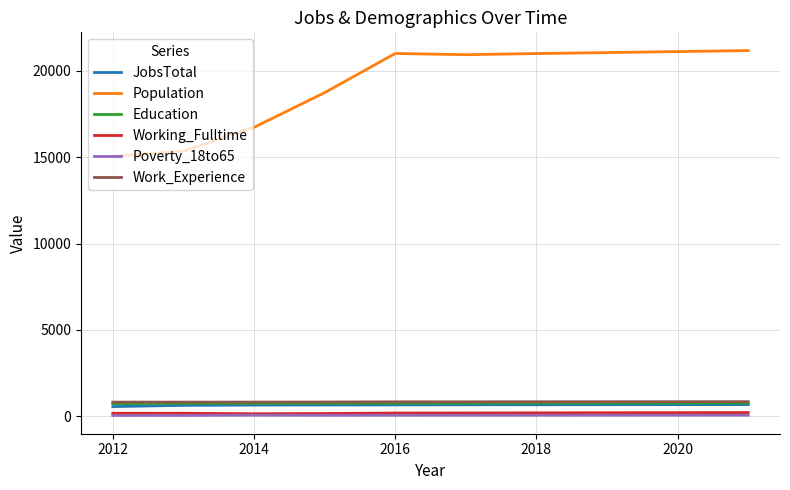

What are all the series names shown in the legend?

JobsTotal, Population, Education, Working_Fulltime, Poverty_18to65, Work_Experience